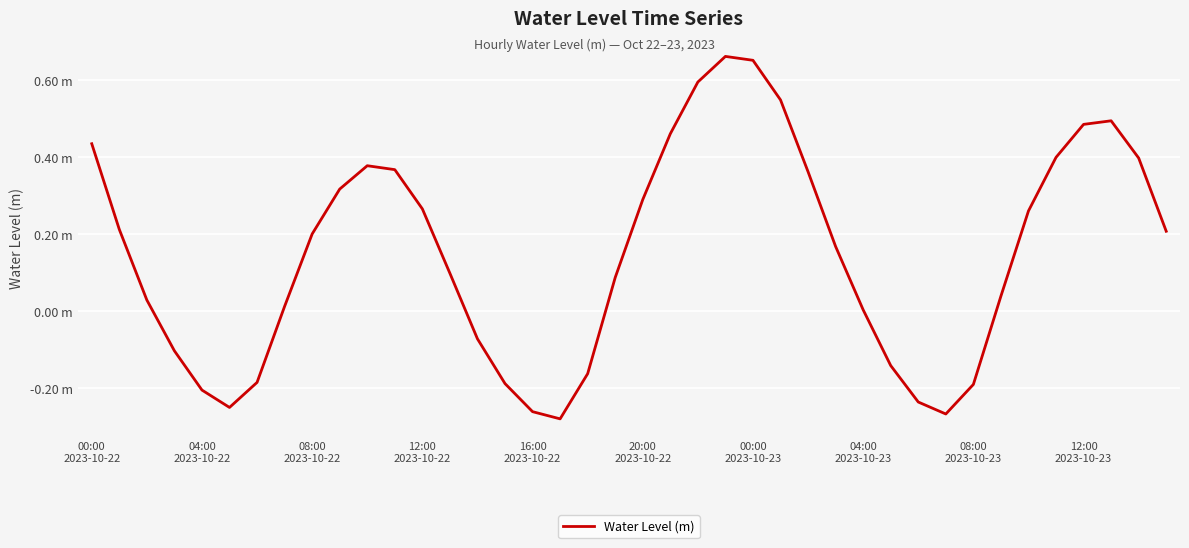

What is the maximum value shown in the chart?

0.7